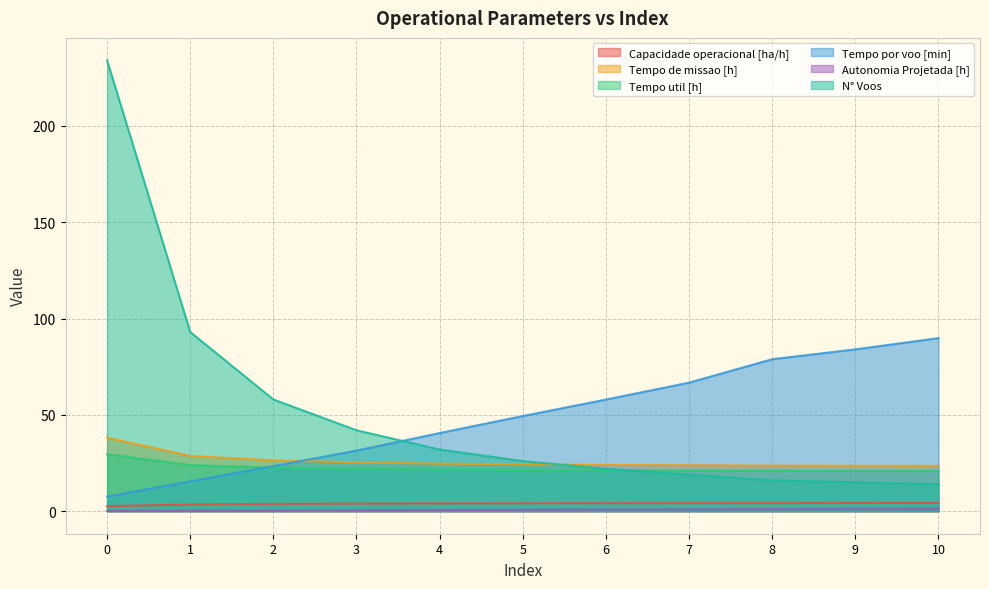

What is the total value across all series at 3?

125.2